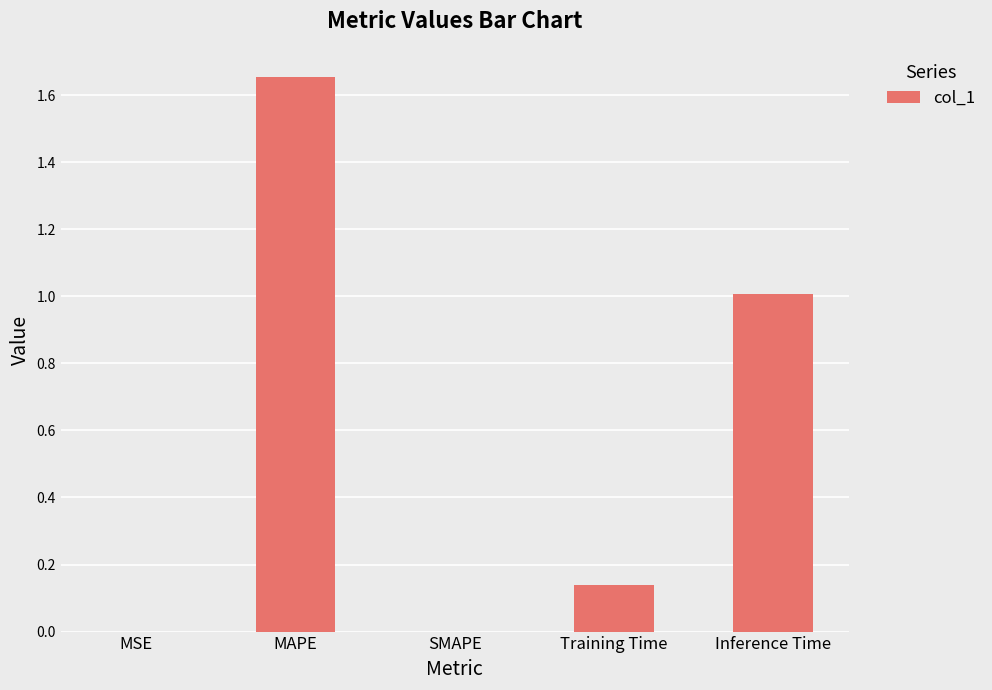

What is the sum of all values?

2.8